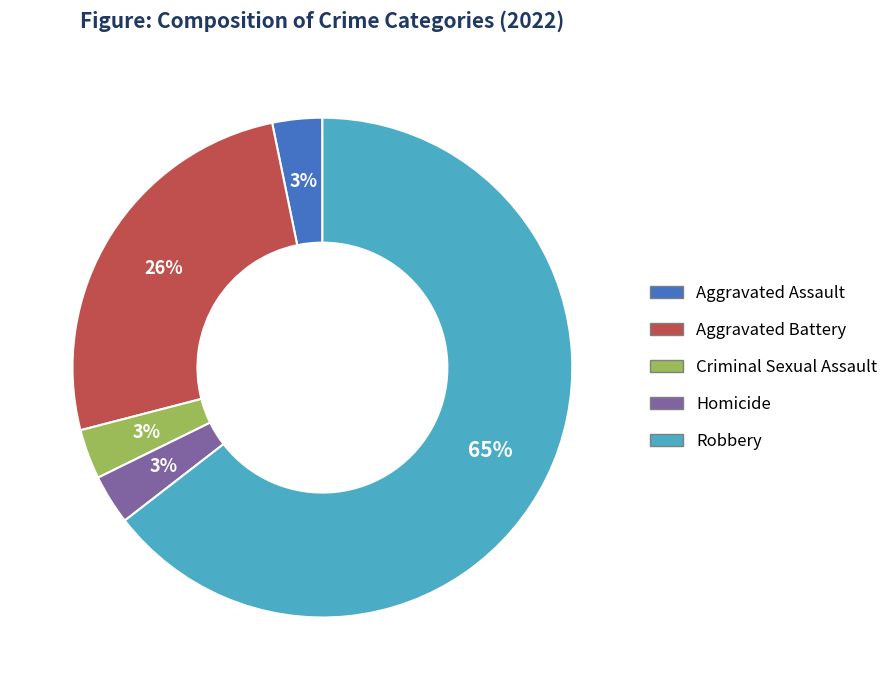

Which category has the biggest portion of the pie?

Robbery